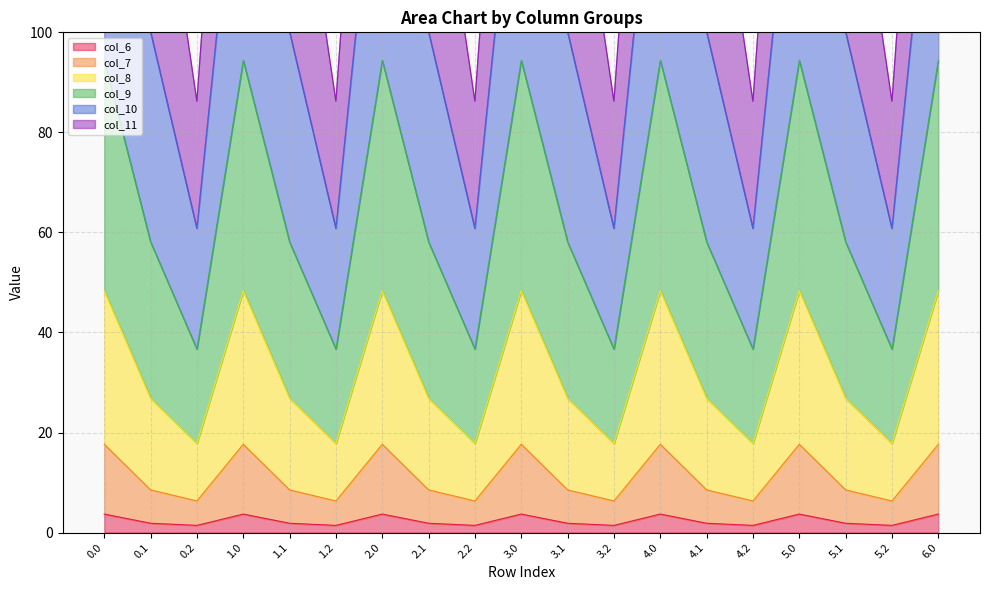

The col_6 series shows 1.9 at 3.1. True or false?

True